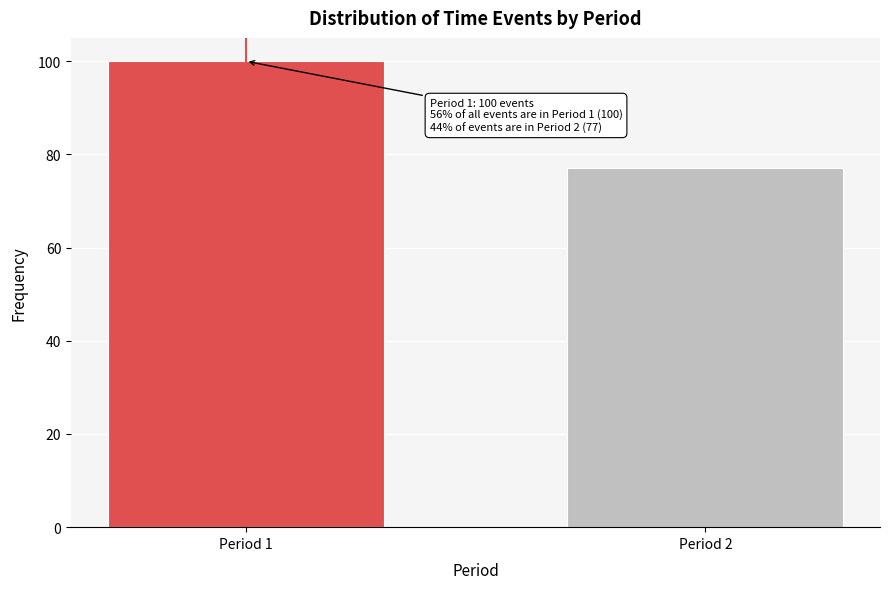

Reading left to right, list all the values displayed in this chart.

100	77